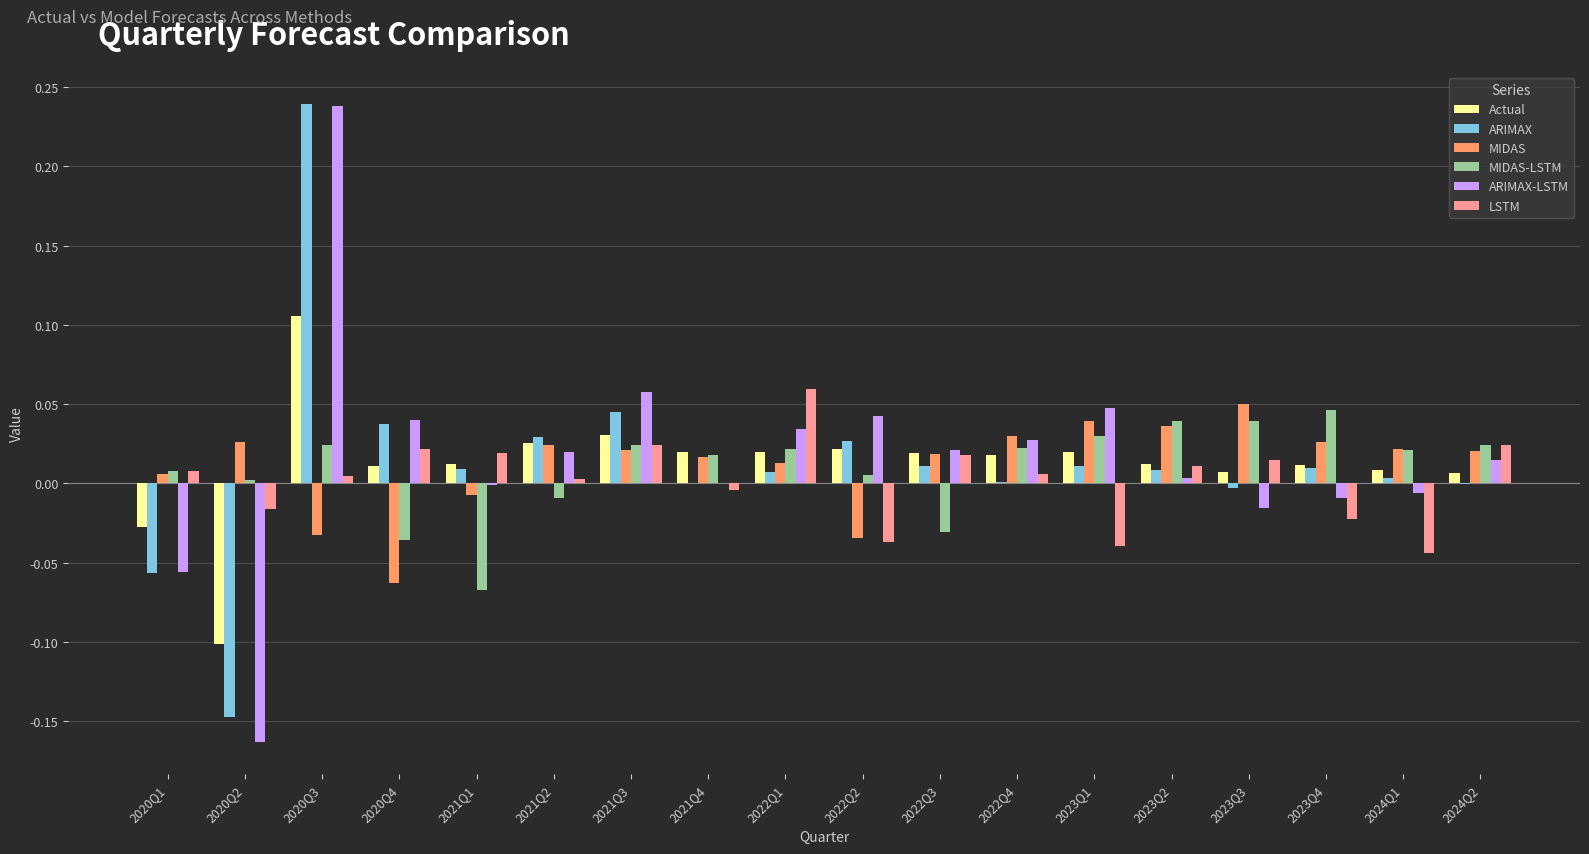

Count the number of data series in this chart.

6